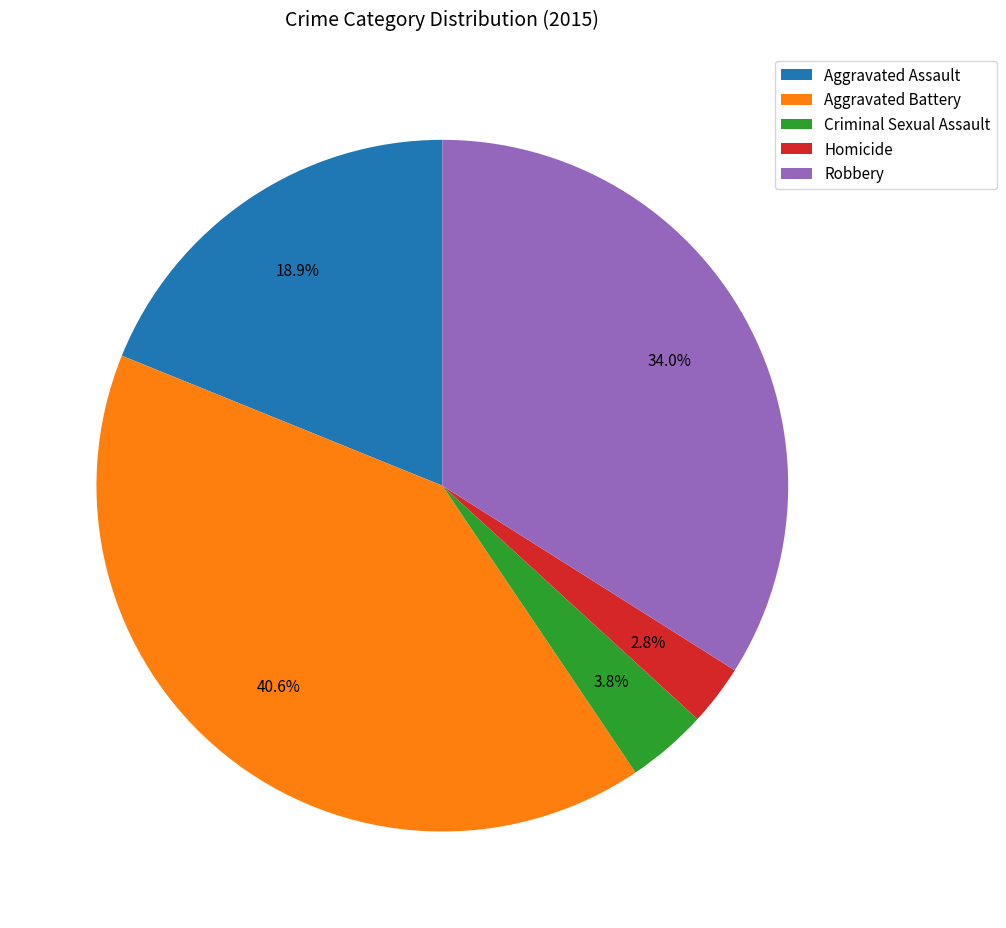

Do Robbery and Aggravated Battery together represent more than half of the pie?

Yes